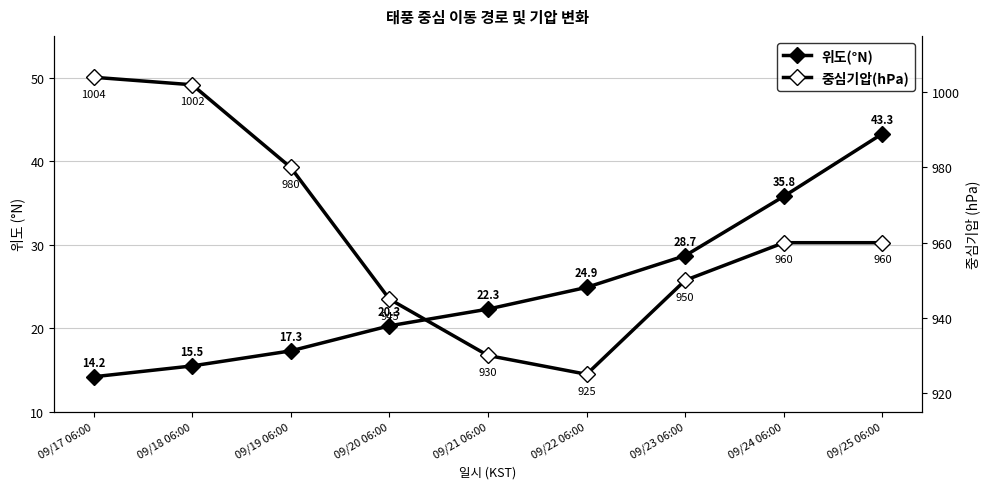

Reading right to left, extract all data points from this chart.

위도(°N): 43.3	35.8	28.7	24.9	22.3	20.3	17.3	15.5	14.2
중심기압(hPa): 960.0	960.0	950.0	925.0	930.0	945.0	980.0	1002.0	1004.0